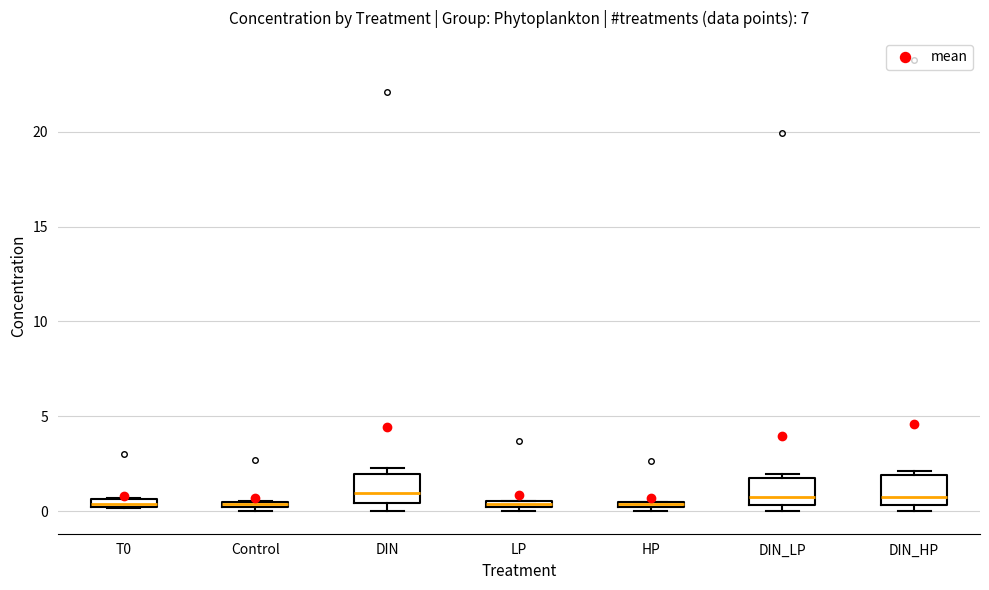

Where does the median line of the box for DIN_HP sit on the y-axis? The values are not printed on the chart, so give them approximately, as read against the axis.

1.0